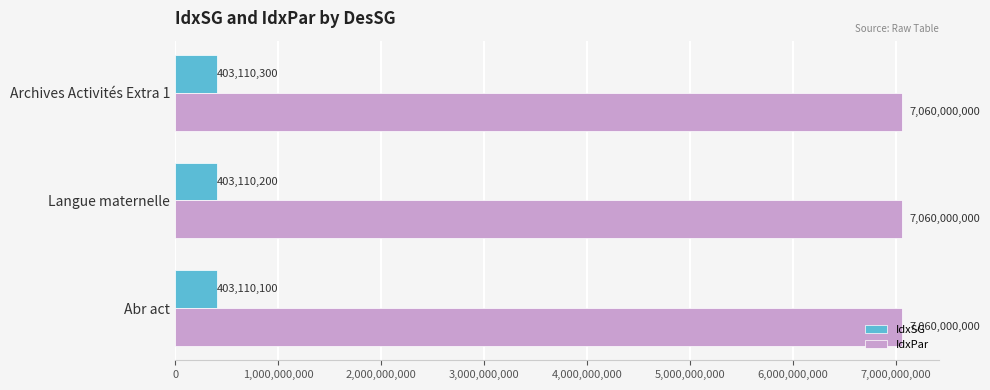

Count the IdxSG values in the range 403110100 to 403110300.

3